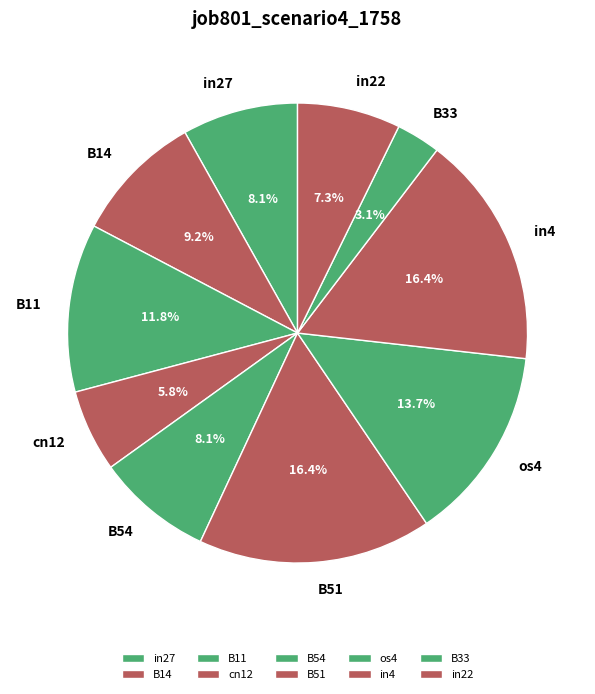

To the nearest percent, what is the average slice percentage?

10%